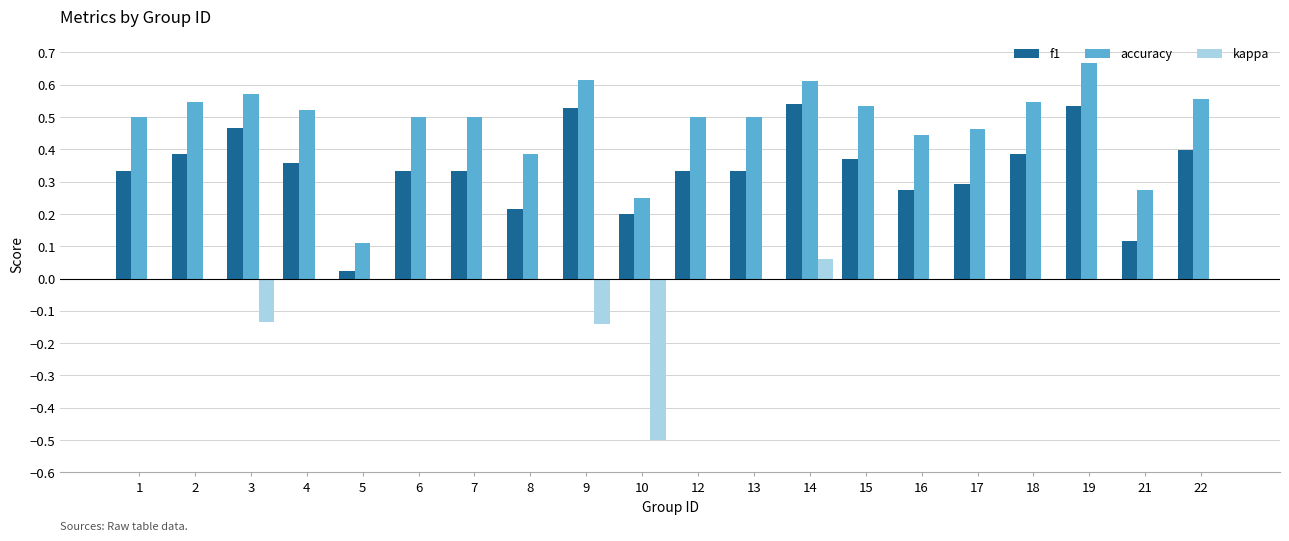

The accuracy series shows 0.5 at 18. True or false?

True